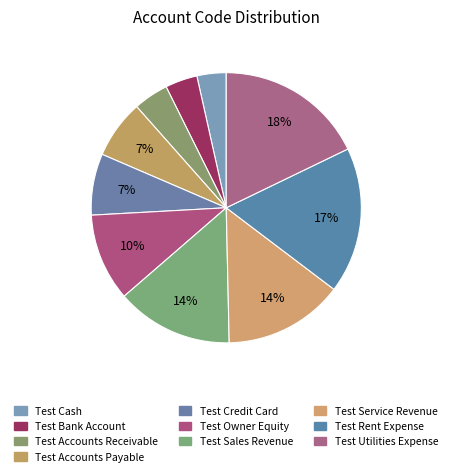

Combined, do Test Service Revenue and Test Sales Revenue account for over 50%?

No